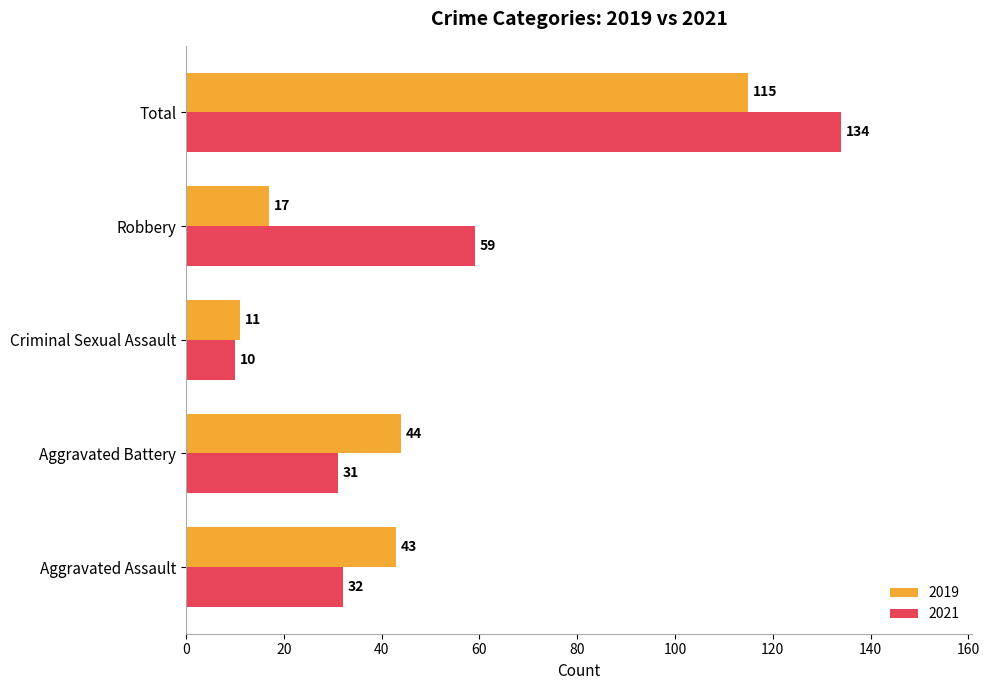

Which label corresponds to the smallest value in the chart?

Criminal Sexual Assault